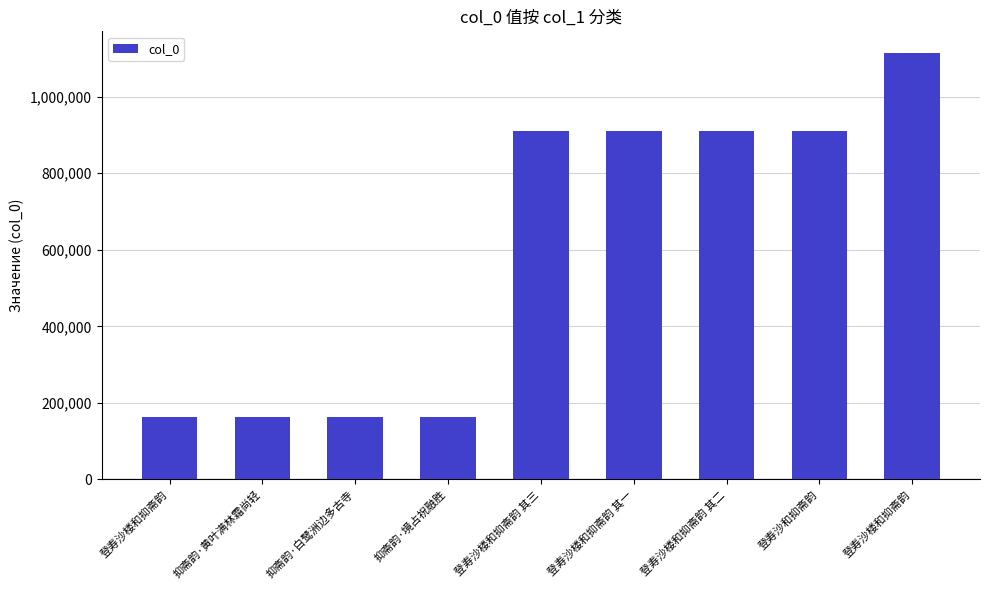

What is the value of the 6th bar from the left?

909002